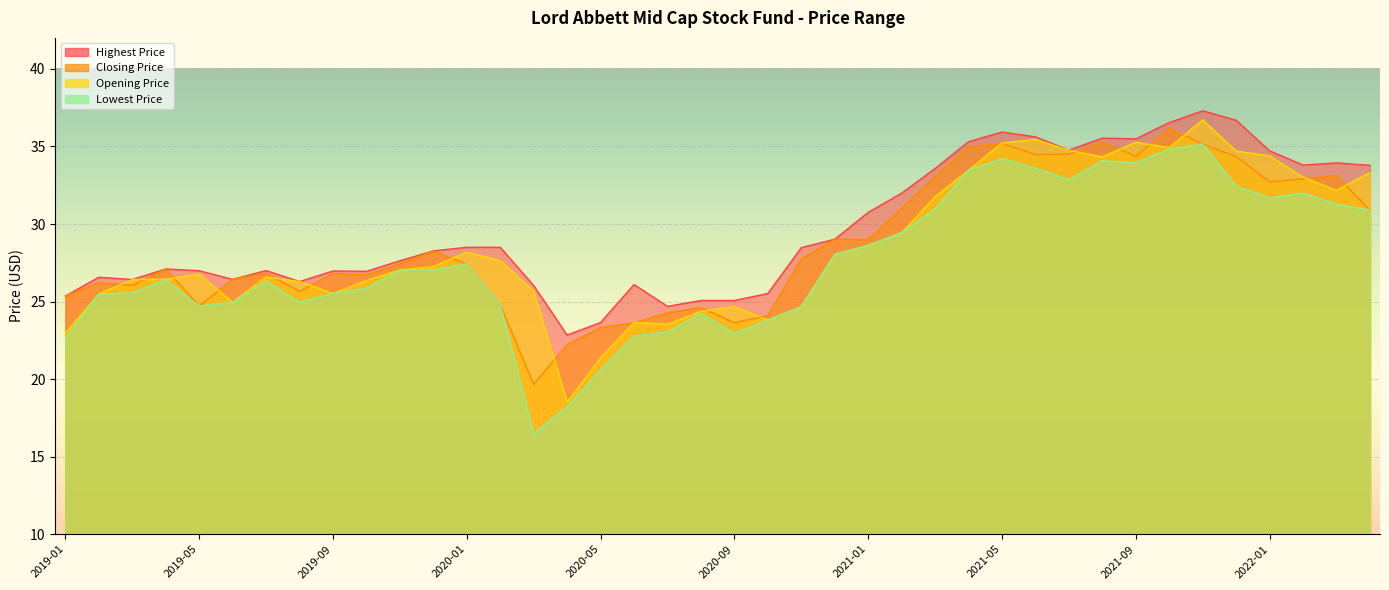

In Closing Price, how many points are higher than both neighbors (excluding endpoints)?

11